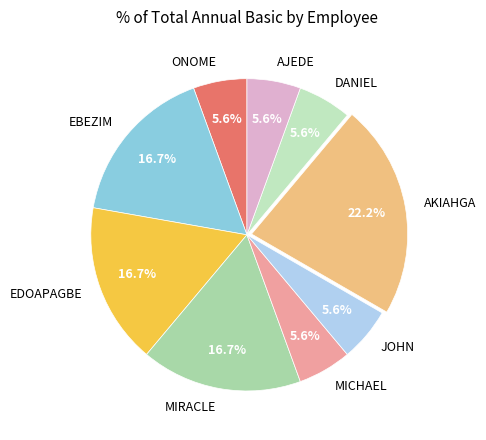

Is it true that EDOAPAGBE is 17% of the pie?

True